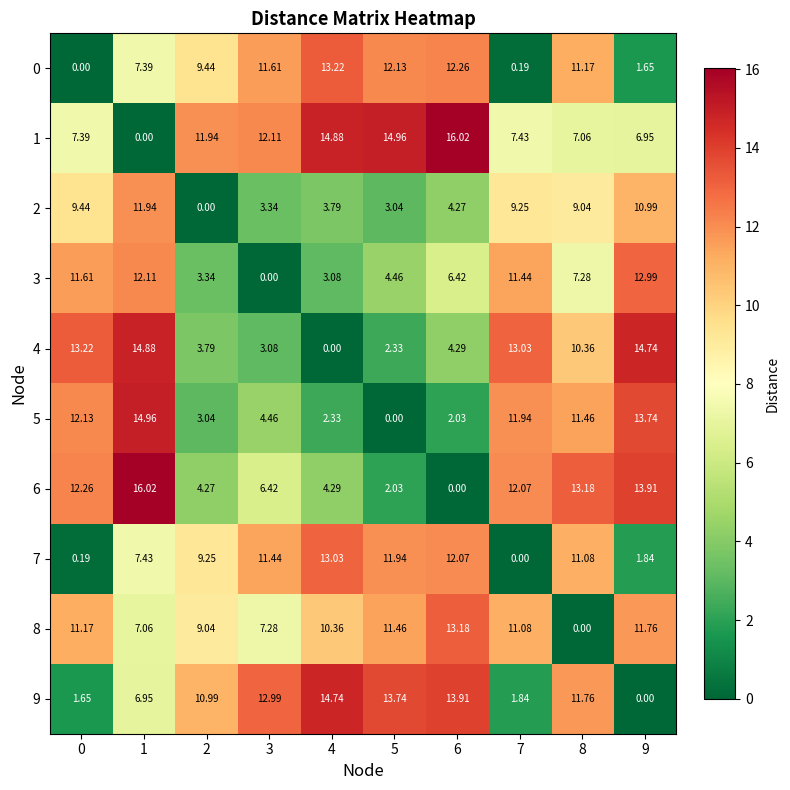

Reading right to left, transcribe all the data shown in this chart.

0: 9=1.6	8=11.2	7=0.2	6=12.3	5=12.1	4=13.2	3=11.6	2=9.4	1=7.4	0=0.0
1: 9=7.0	8=7.1	7=7.4	6=16.0	5=15.0	4=14.9	3=12.1	2=11.9	1=0.0	0=7.4
2: 9=11.0	8=9.0	7=9.2	6=4.3	5=3.0	4=3.8	3=3.3	2=0.0	1=11.9	0=9.4
3: 9=13.0	8=7.3	7=11.4	6=6.4	5=4.5	4=3.1	3=0.0	2=3.3	1=12.1	0=11.6
4: 9=14.7	8=10.4	7=13.0	6=4.3	5=2.3	4=0.0	3=3.1	2=3.8	1=14.9	0=13.2
5: 9=13.7	8=11.5	7=11.9	6=2.0	5=0.0	4=2.3	3=4.5	2=3.0	1=15.0	0=12.1
6: 9=13.9	8=13.2	7=12.1	6=0.0	5=2.0	4=4.3	3=6.4	2=4.3	1=16.0	0=12.3
7: 9=1.8	8=11.1	7=0.0	6=12.1	5=11.9	4=13.0	3=11.4	2=9.2	1=7.4	0=0.2
8: 9=11.8	8=0.0	7=11.1	6=13.2	5=11.5	4=10.4	3=7.3	2=9.0	1=7.1	0=11.2
9: 9=0.0	8=11.8	7=1.8	6=13.9	5=13.7	4=14.7	3=13.0	2=11.0	1=7.0	0=1.6